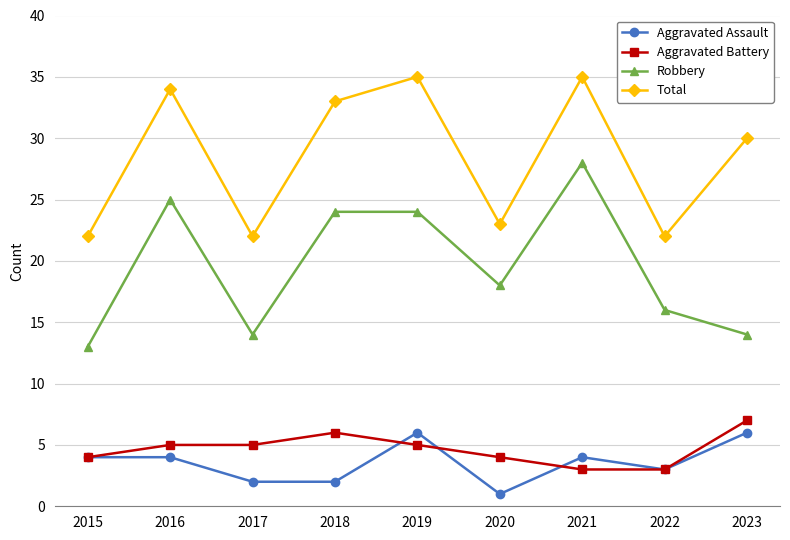

What is the sum of the Total values at 2019 and 2021?

70